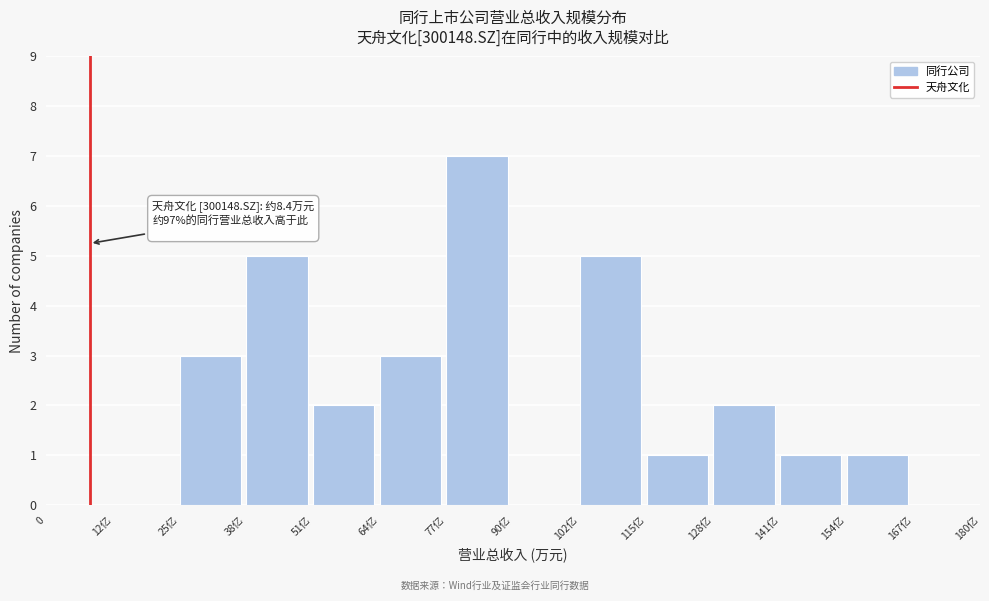

Reading left to right, extract all data points from this chart.

0=0	12亿=0	25亿=3	38亿=5	51亿=2	64亿=3	77亿=7	90亿=0	102亿=5	115亿=1	128亿=2	141亿=1	154亿=1	167亿=0